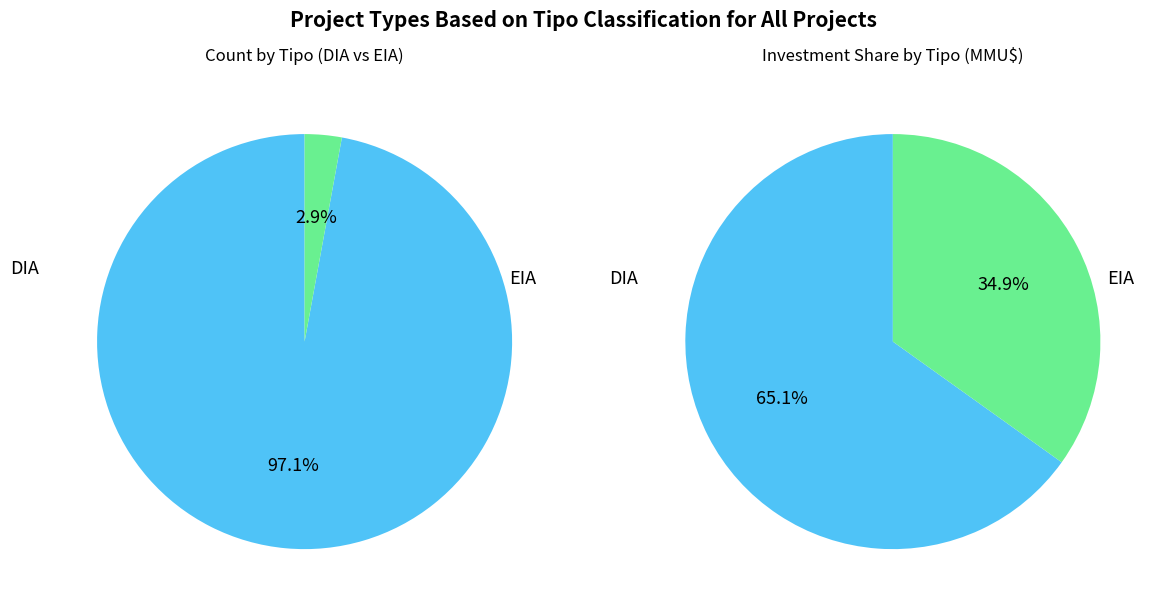

What is the change in value from DIA to EIA?

-131